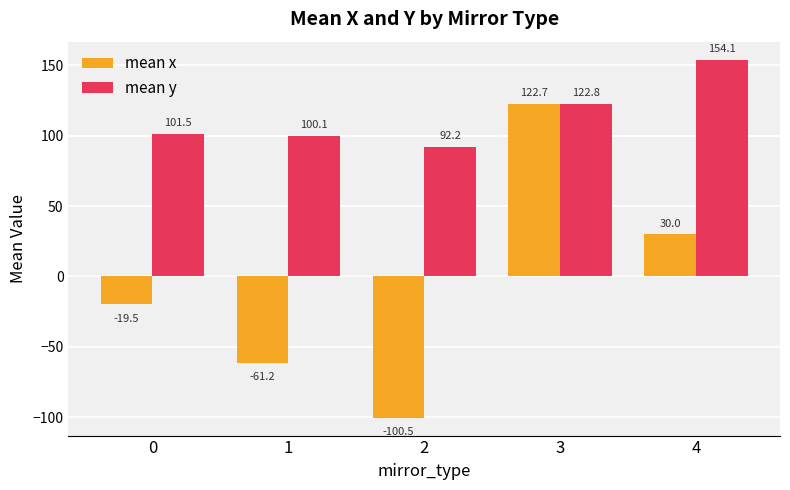

Which series has the largest total across all categories?

mean y